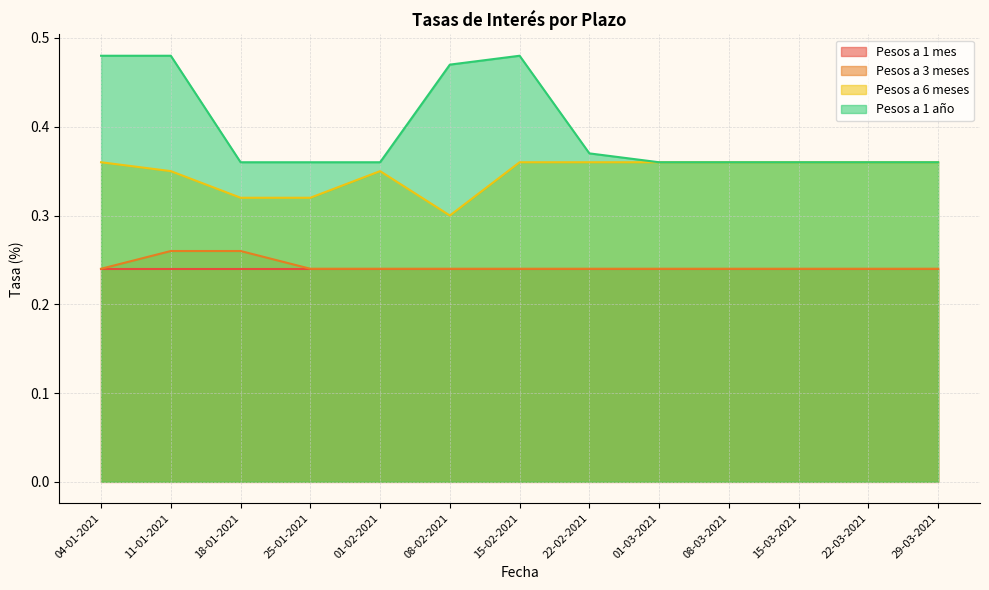

What is the approximate value of Pesos a 1 año at 18-01-2021?

0.4